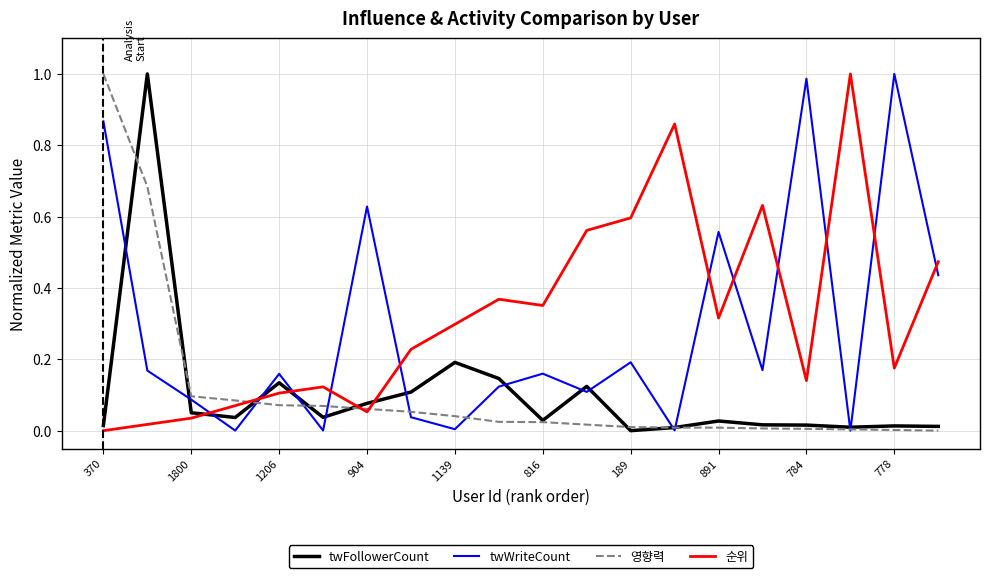

What is the sum of all 영향력 values?

2.3